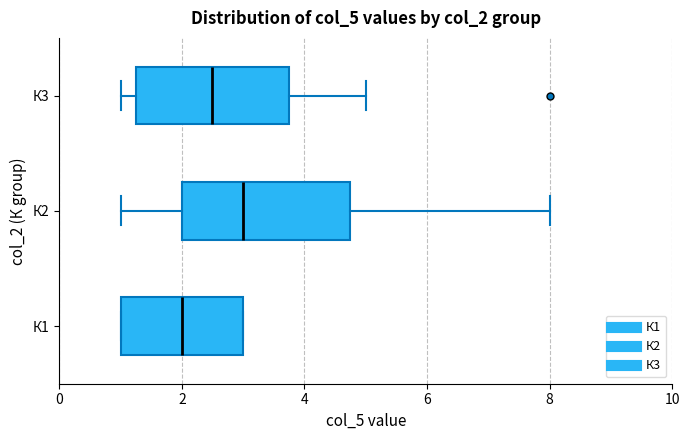

Where does the right whisker of the box for К3 end on the x-axis? The values are not printed on the chart, so give them approximately, as read against the axis.

5.0